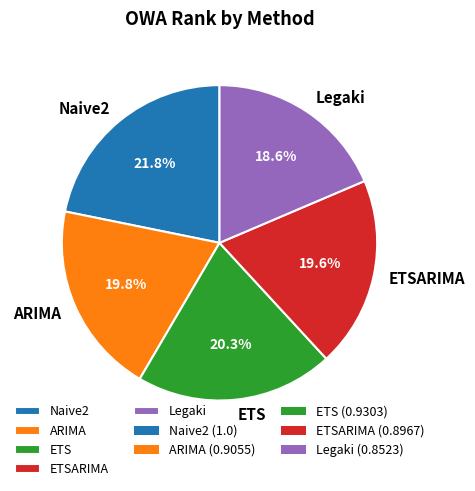

To the nearest percent, what is the average slice percentage?

20%